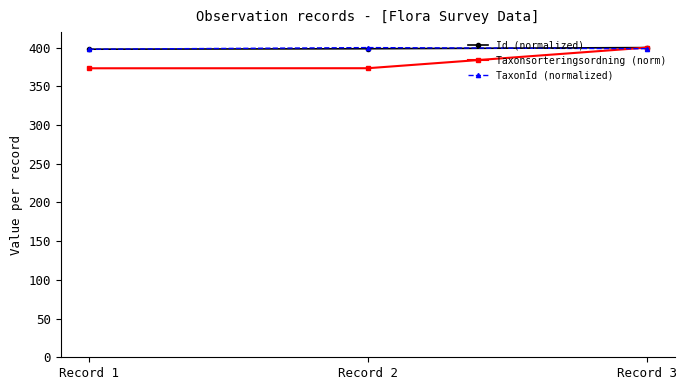

What is the sum of the Id (normalized) values at Record 3 and Record 1?

797.9